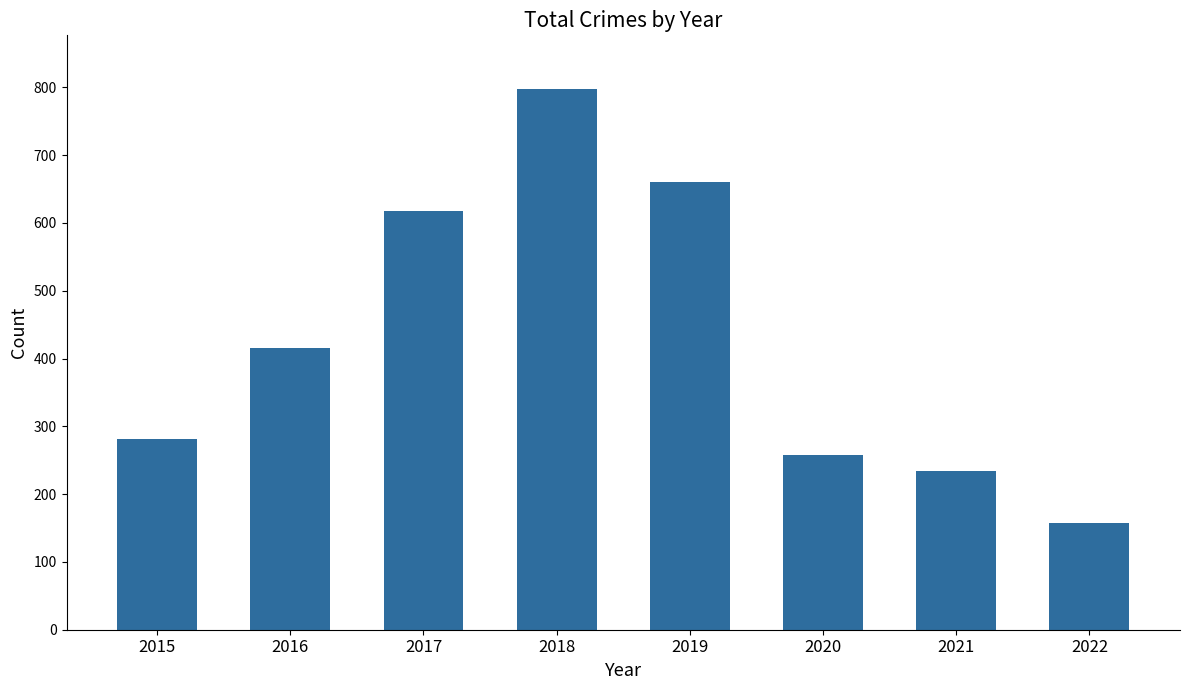

What is the difference between the second highest and minimum values?

503